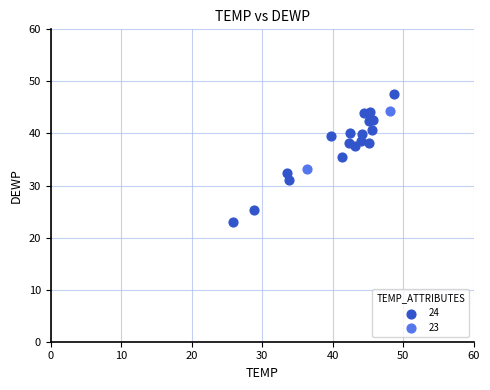

What are all the series names shown in the legend?

24, 23